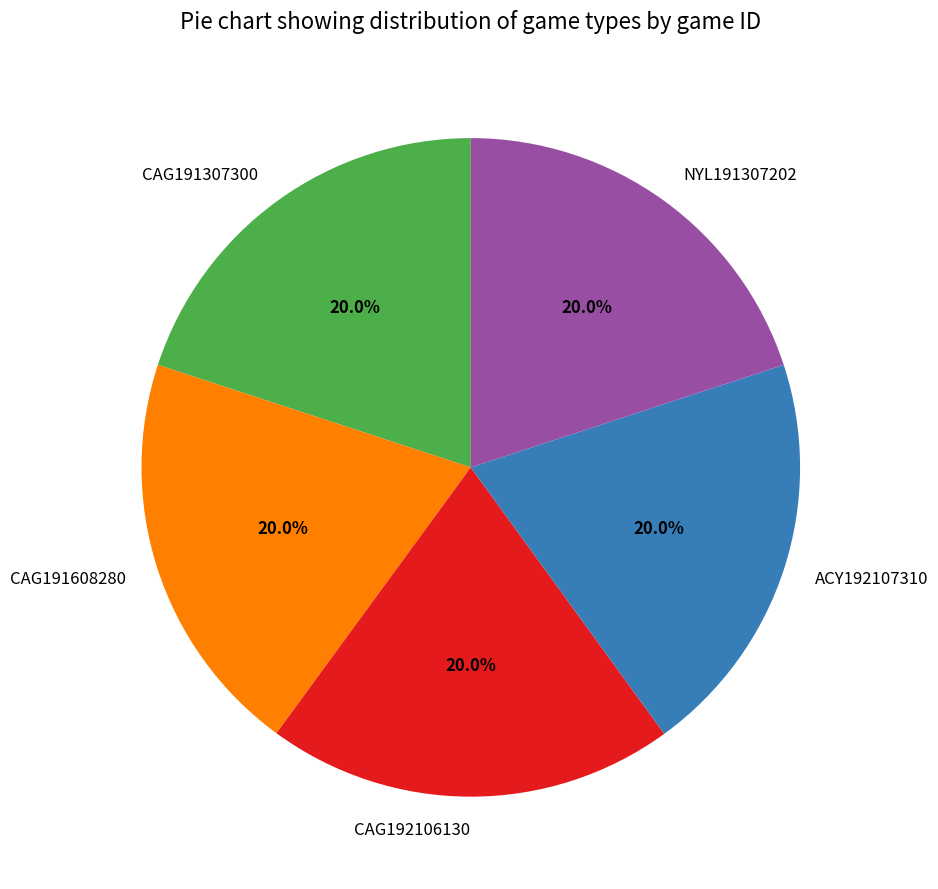

Does NYL191307202 account for over 50% of the chart?

No